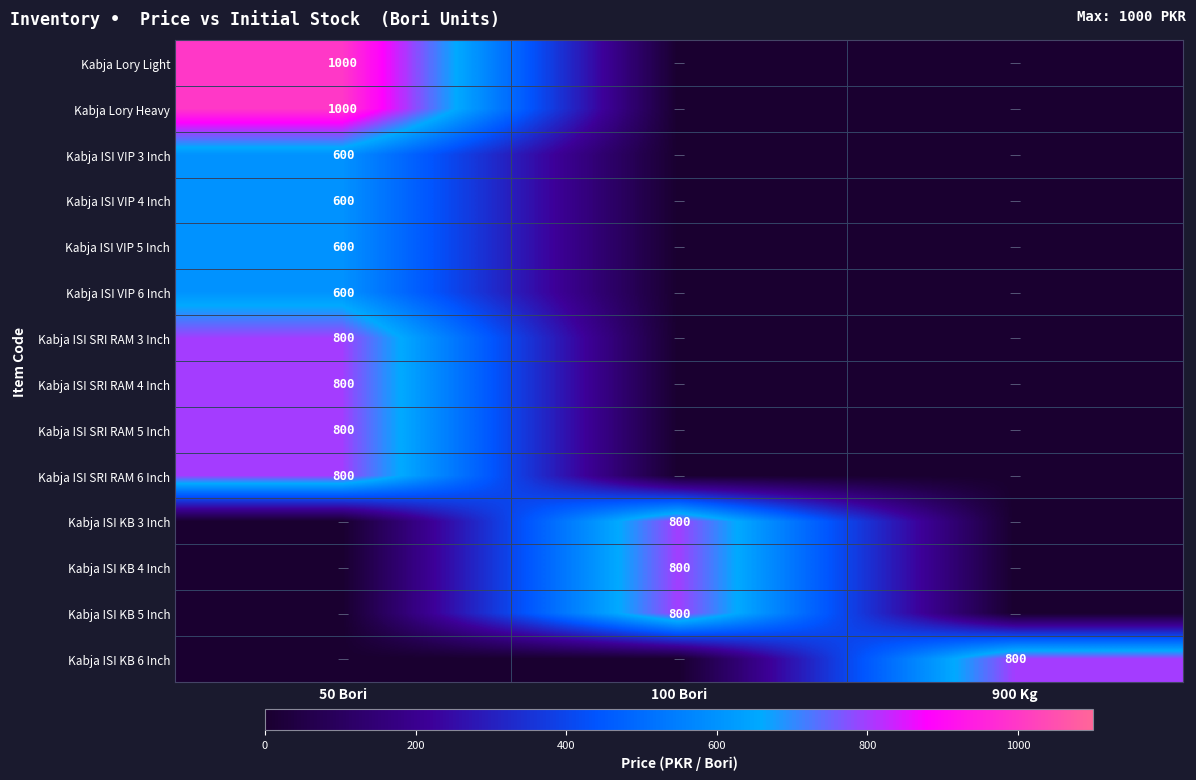

True or false: Kabja ISI VIP 5 Inch has a value of 600 at 50 Bori.

True